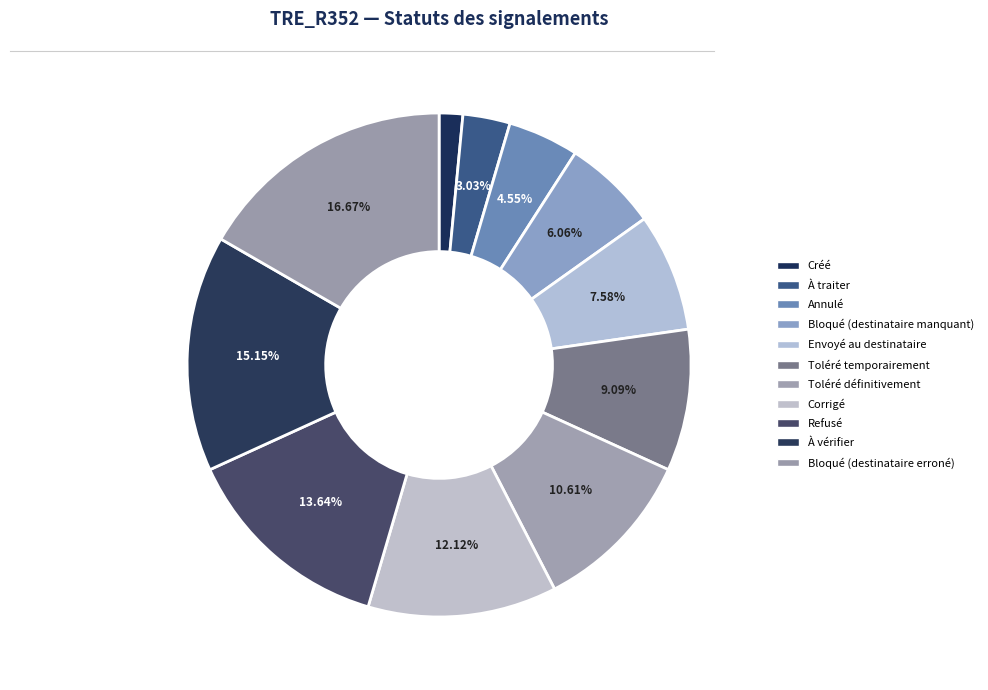

What percentage is the Toléré temporairement slice, to the nearest percent?

9%